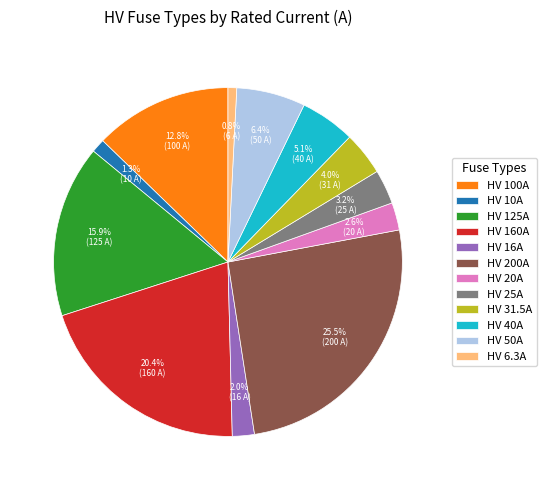

Is the sum of HV 200A and HV 6.3A greater than half?

No